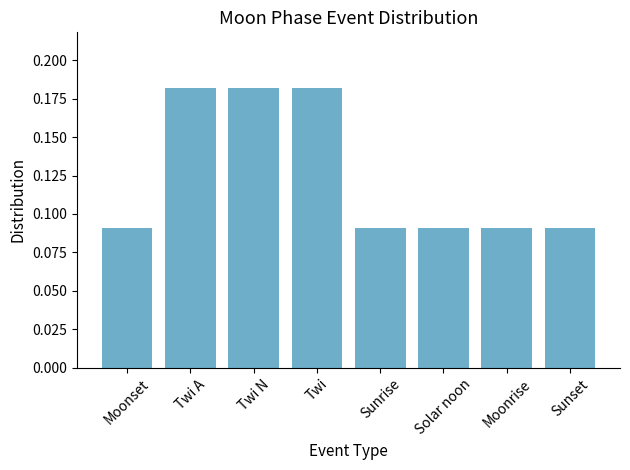

Which has a higher value, Moonrise or Twi N?

Twi N